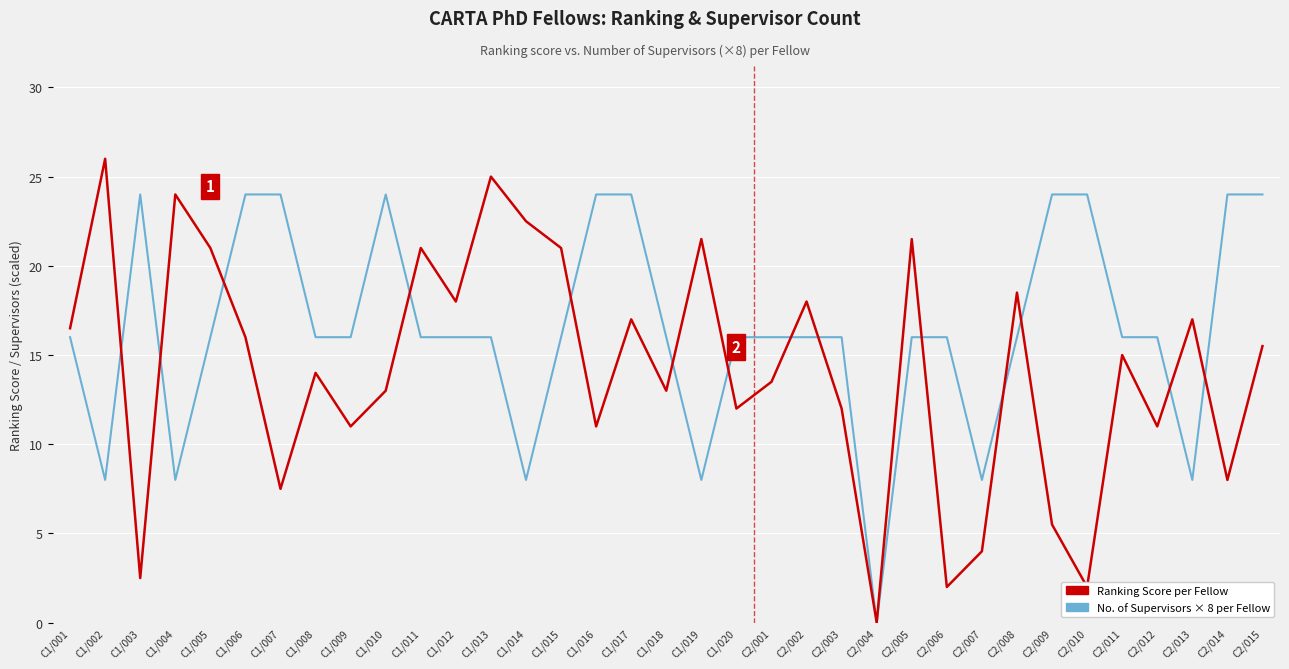

The No. of Supervisors × 8 per Fellow series shows 16.0 at C1/013. True or false?

True